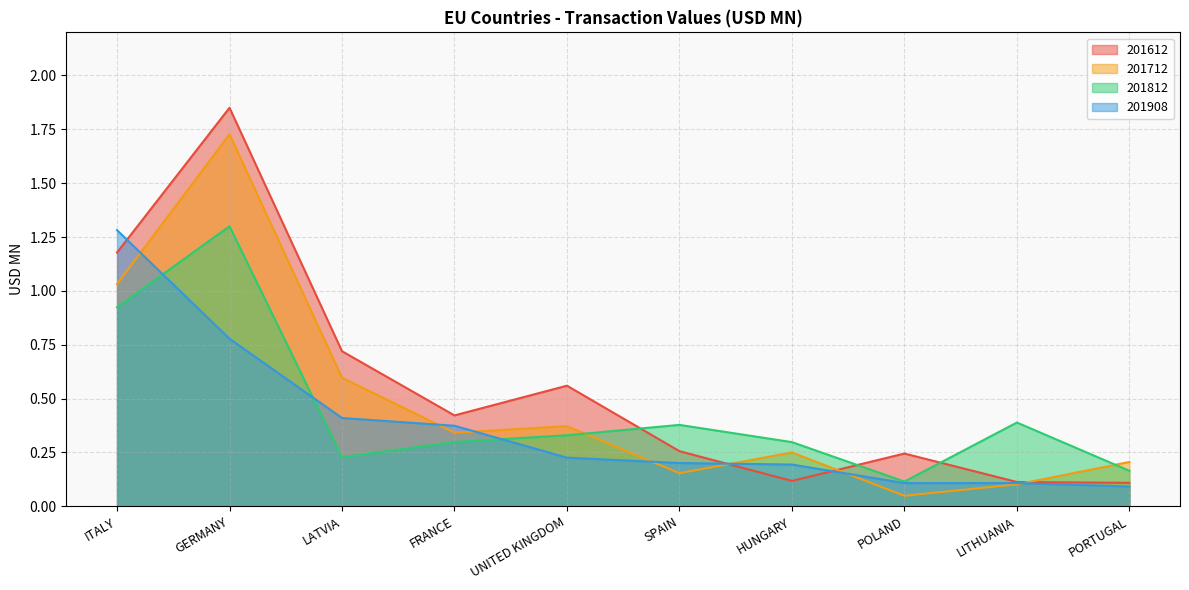

What is the difference between the maximum and second lowest values in the 201812 series?

1.1